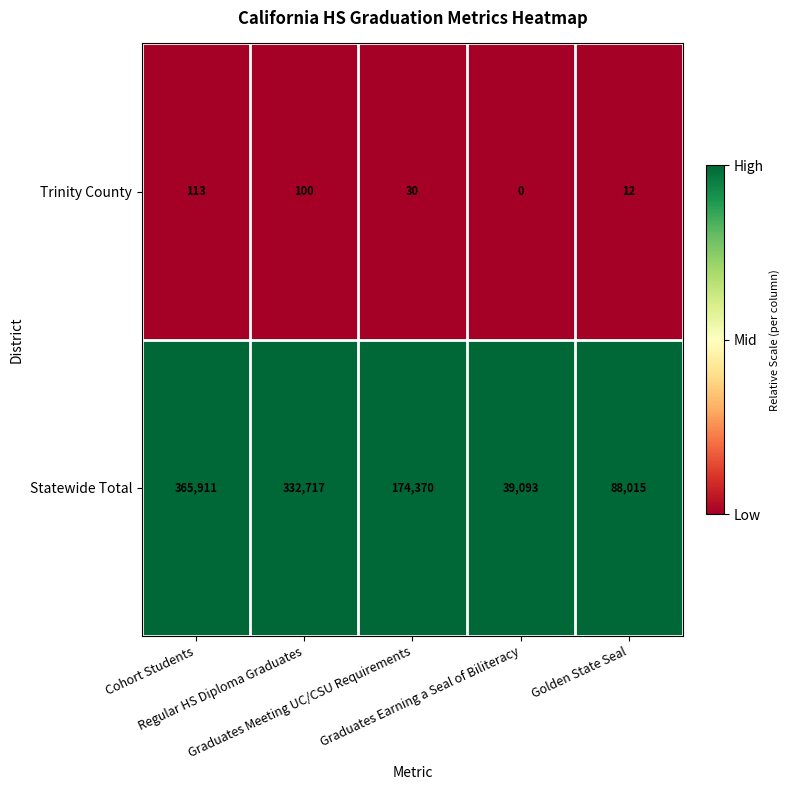

Which series has the largest total across all categories?

Statewide Total